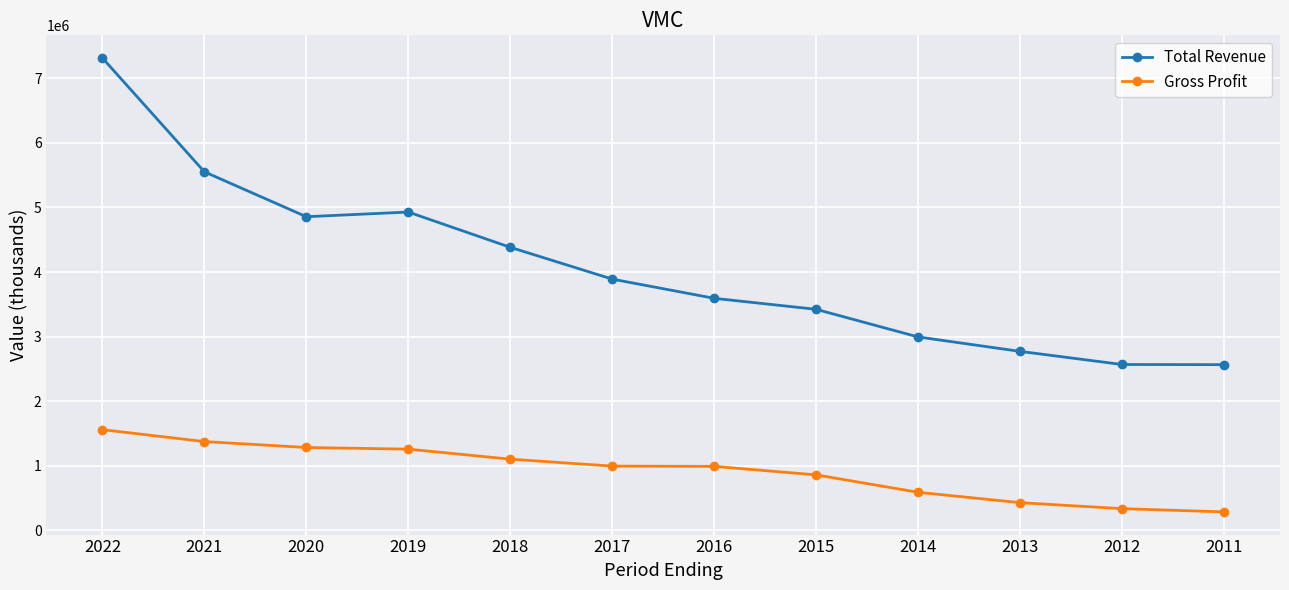

At which category is the sum across all series the highest?

2022